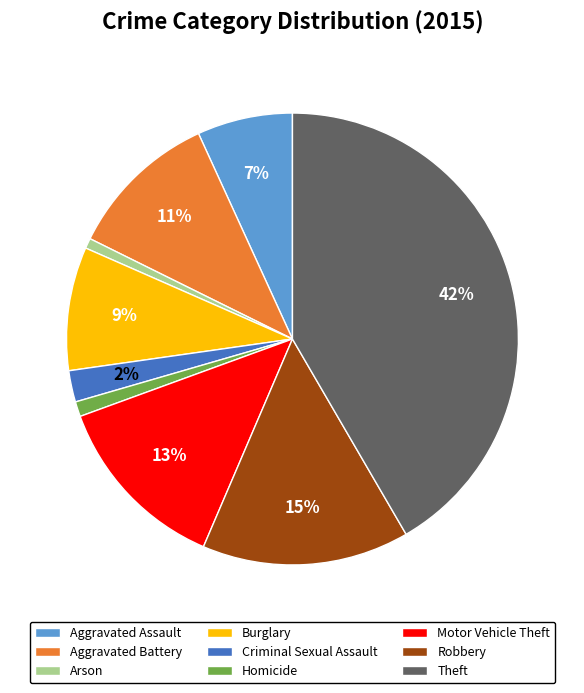

What is the ratio of the value at Burglary to the value at Theft?

0.2